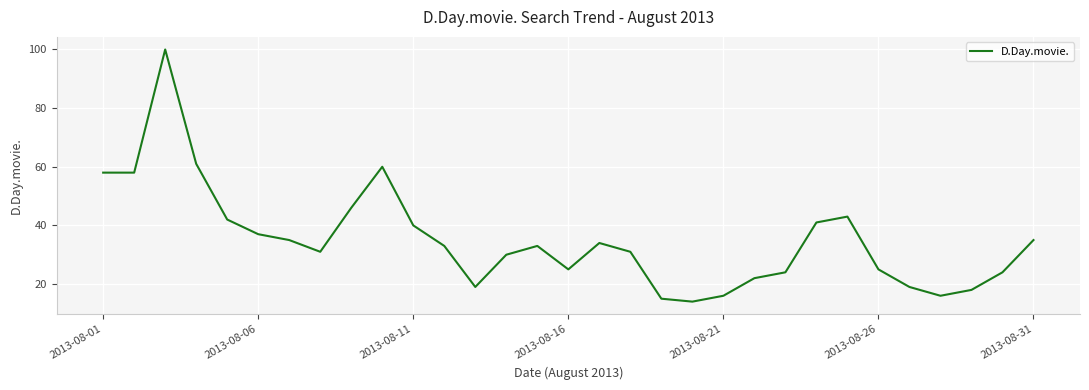

What is the difference between the maximum and second lowest values?

85